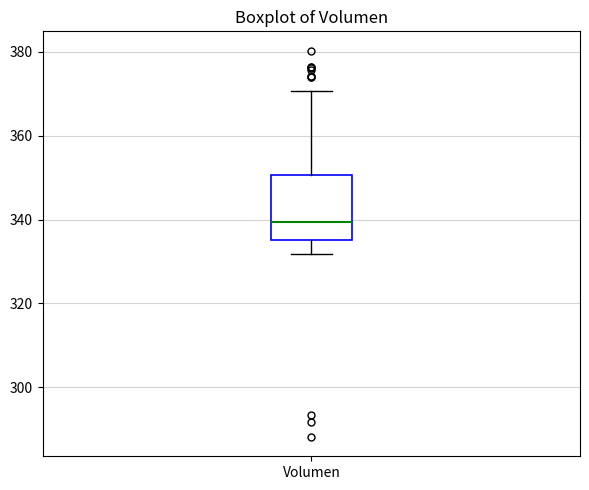

Read this box plot against the y-axis: the position of the median line, the range covered by the box, and the ends of both whiskers. The values are not printed on the chart, so give them approximately, as read against the axis.

median 340, box 336 to 350, whiskers 332 to 370